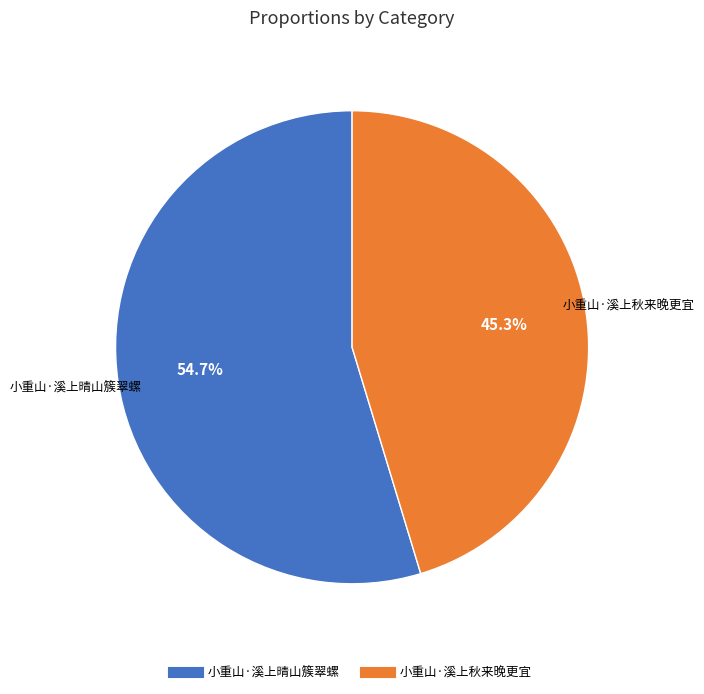

Combined, what portion of the pie is 小重山·溪上晴山簇翠螺 and 小重山·溪上秋来晚更宜?

100.0%